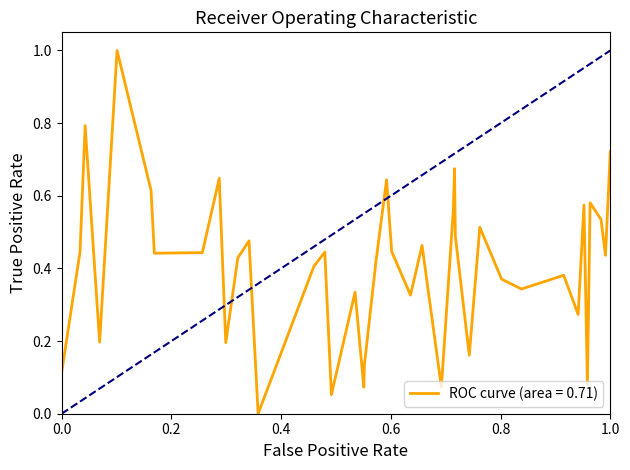

What is the greatest value displayed?

1.0